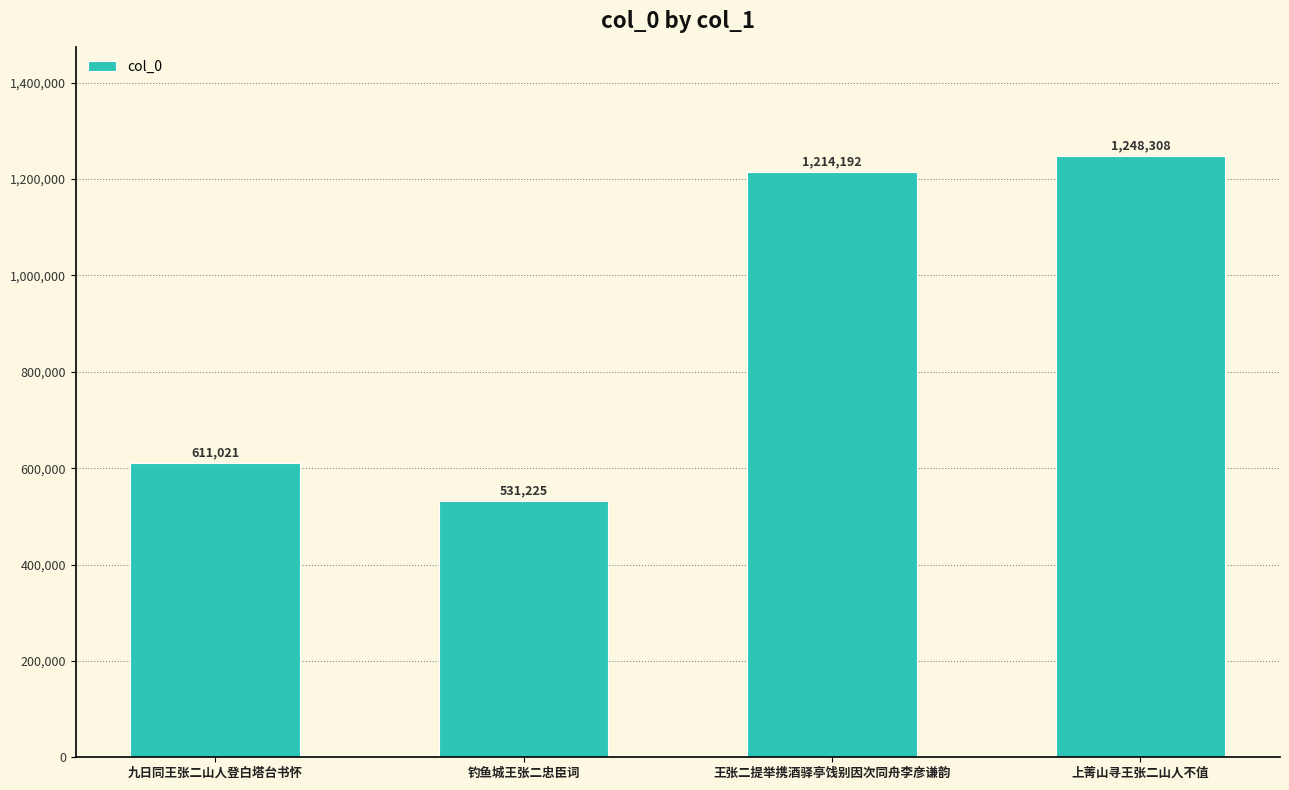

At which category does the chart reach its minimum across all series?

钓鱼城王张二忠臣词